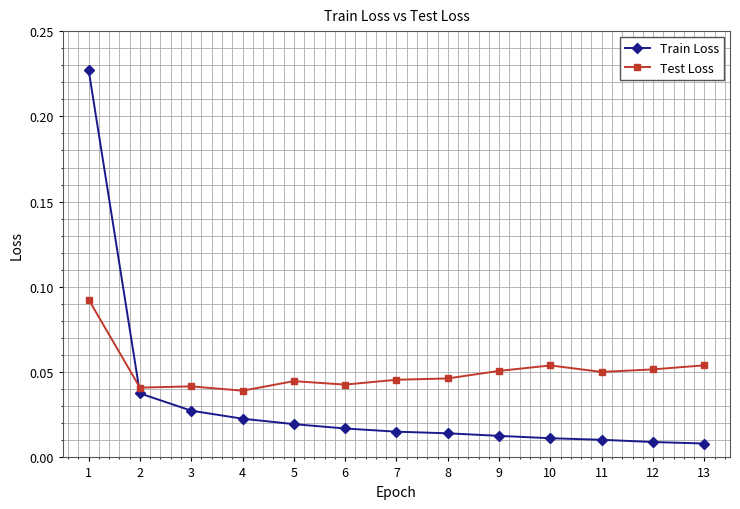

Rank the series by their maximum value, from highest to lowest.

Train Loss, Test Loss